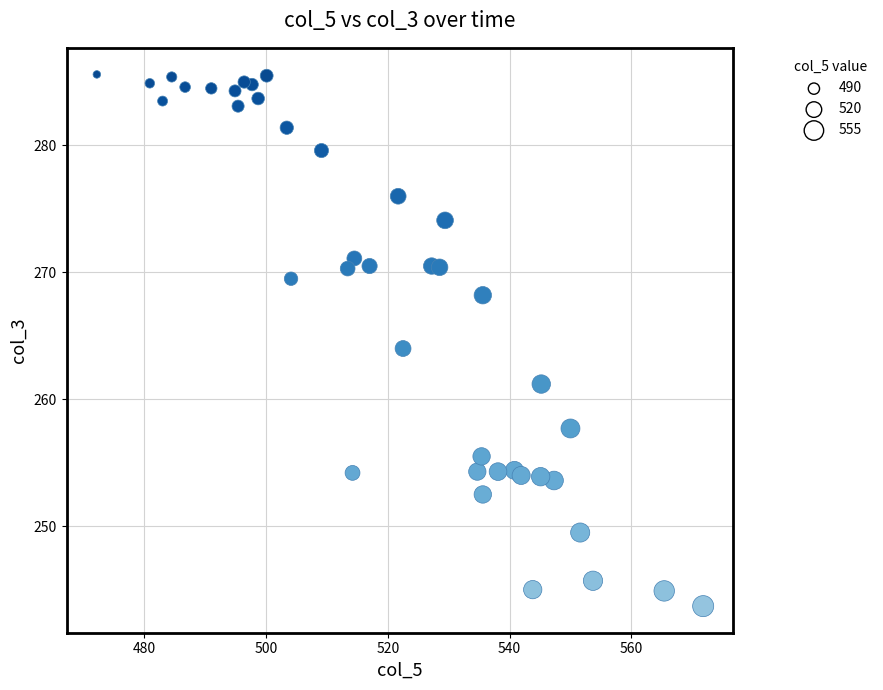

What is the range of X values (max minus min)?

99.6